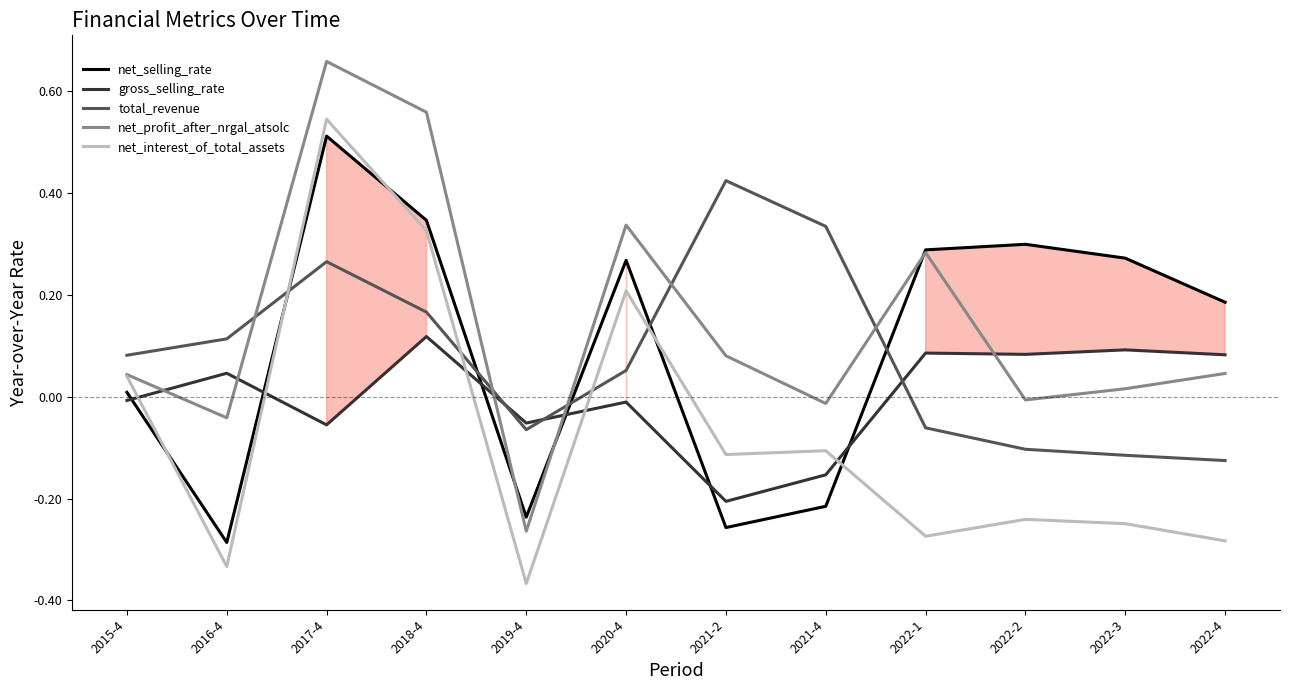

Which label corresponds to the smallest value in the chart?

2019-4